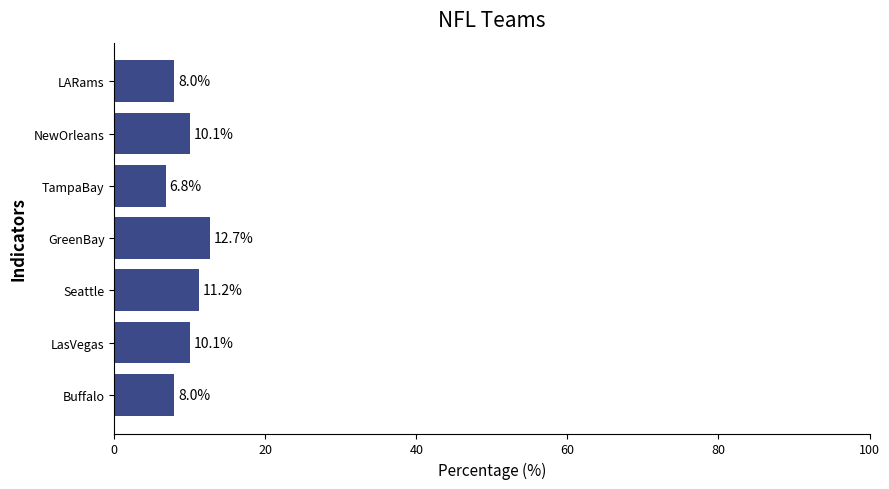

What is the difference between the maximum and minimum values?

5.9